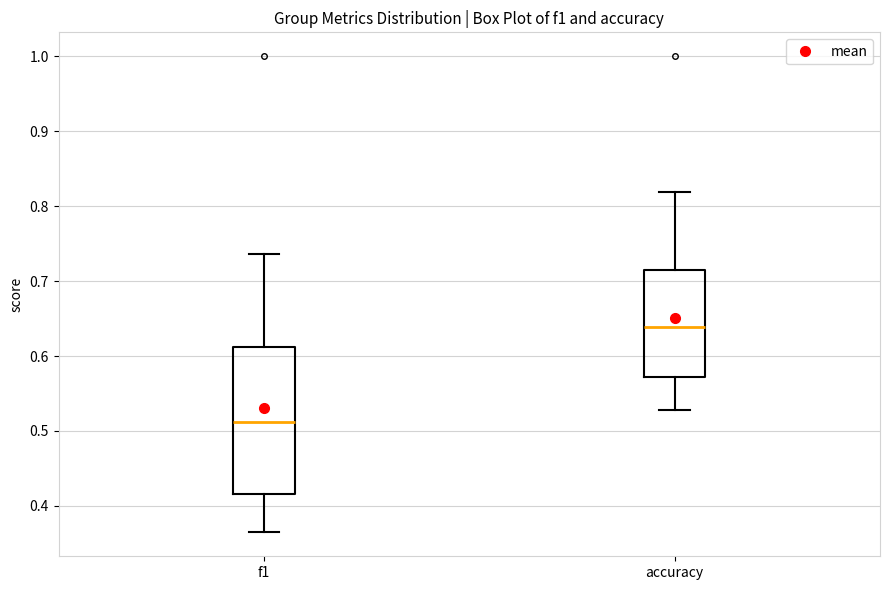

Which box is the tallest, from its lower edge to its upper edge?

f1